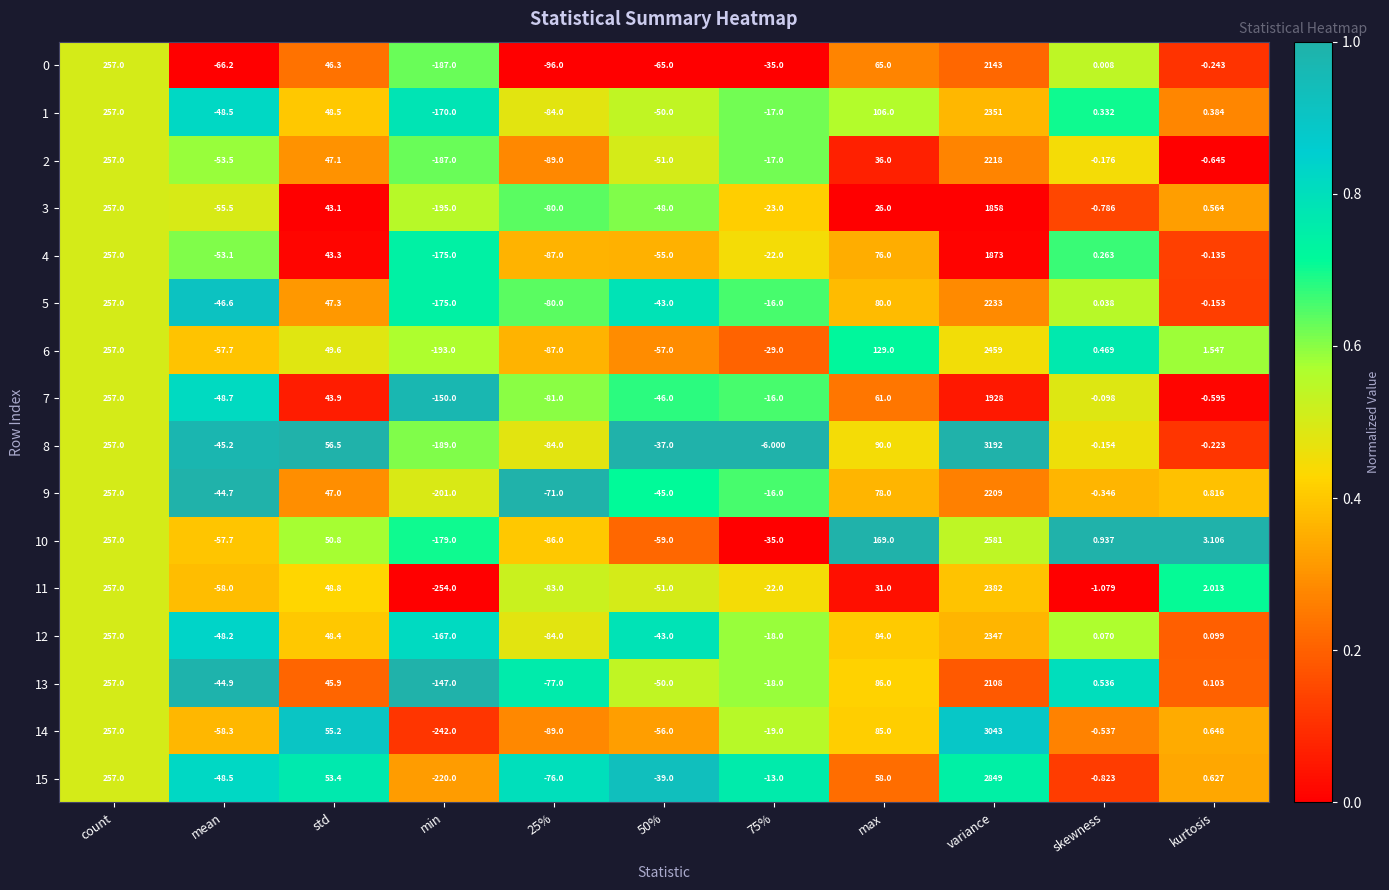

How many positive values does the 11 series have?

5